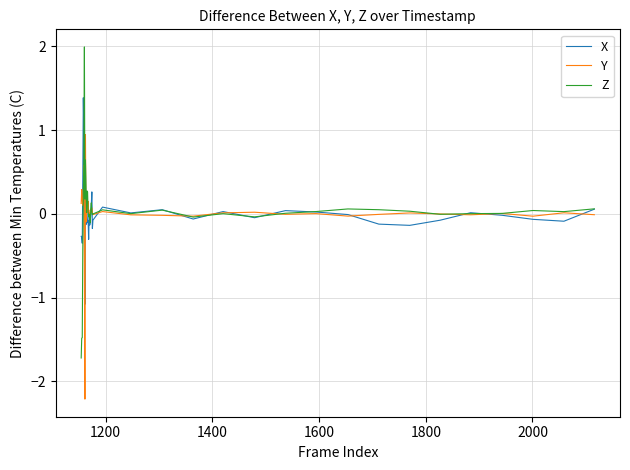

True or false: X has more than 2 points higher than both neighbors.

True